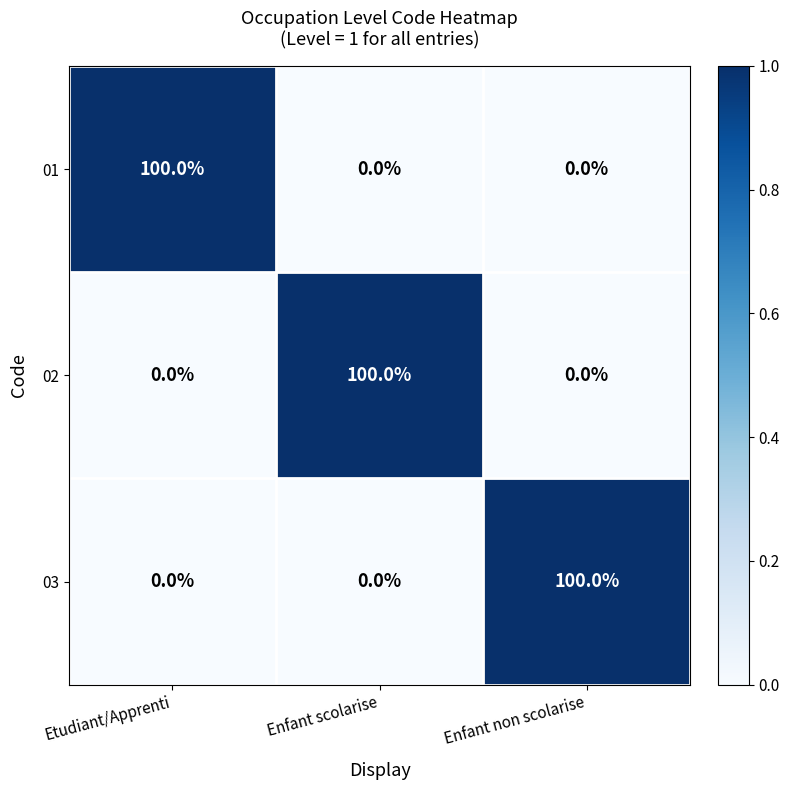

What is the total value across all series at Etudiant/Apprenti?

100